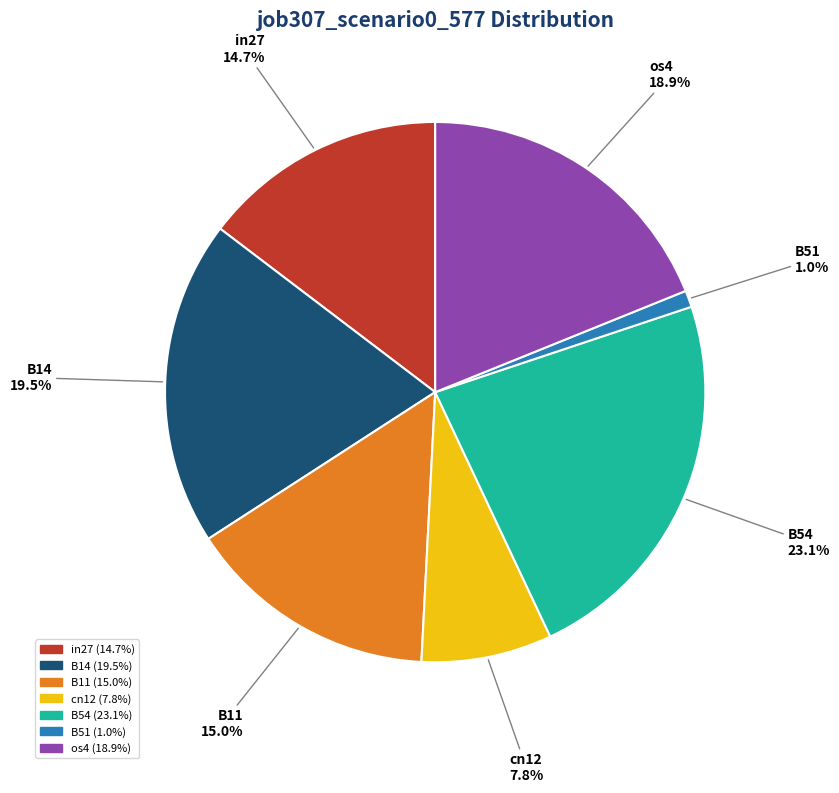

Which category has the smallest portion of the pie?

B51